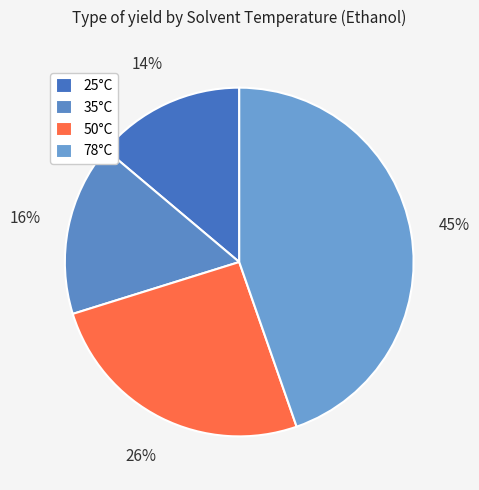

How many slices are in this pie chart?

4